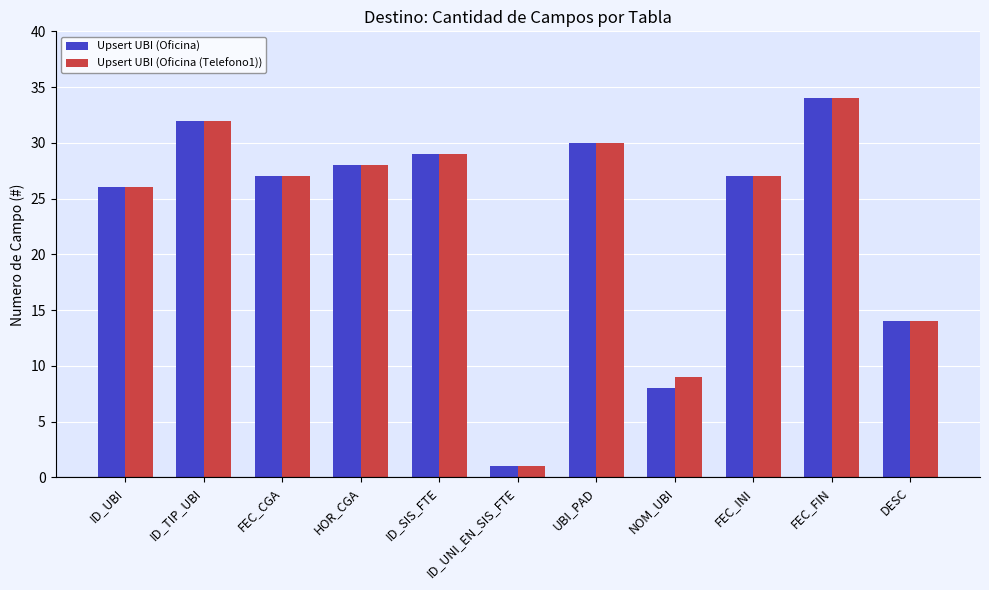

The Upsert UBI (Oficina (Telefono1)) series shows 29 at ID_SIS_FTE. True or false?

True